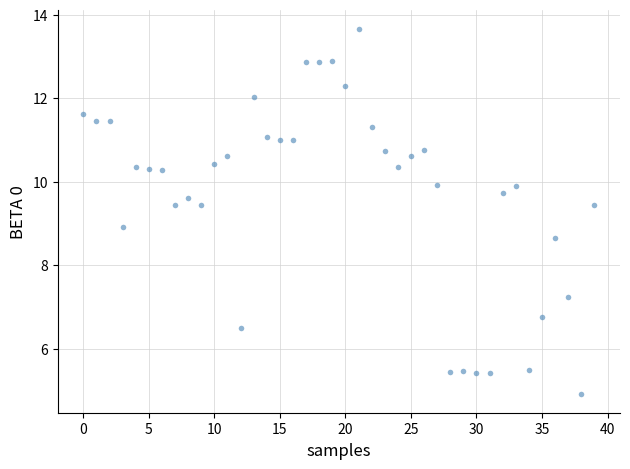

What is the range of Y values (max minus min)?

8.8